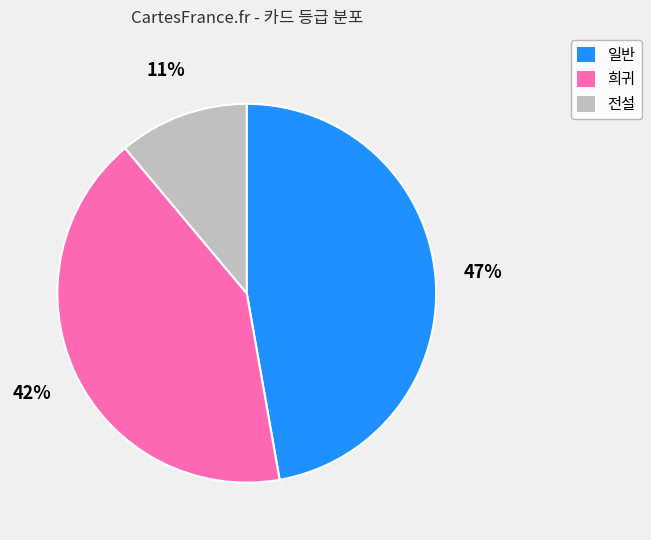

Is there a majority slice in this chart?

No